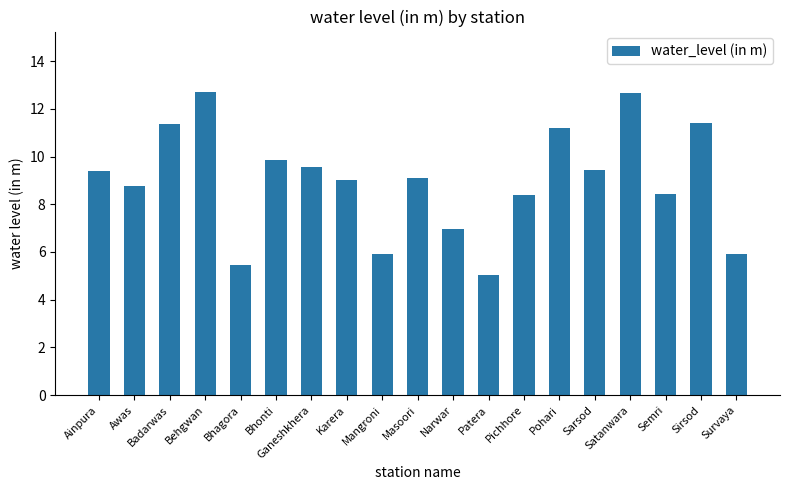

What is the label of the 14th bar from the right?

Bhonti